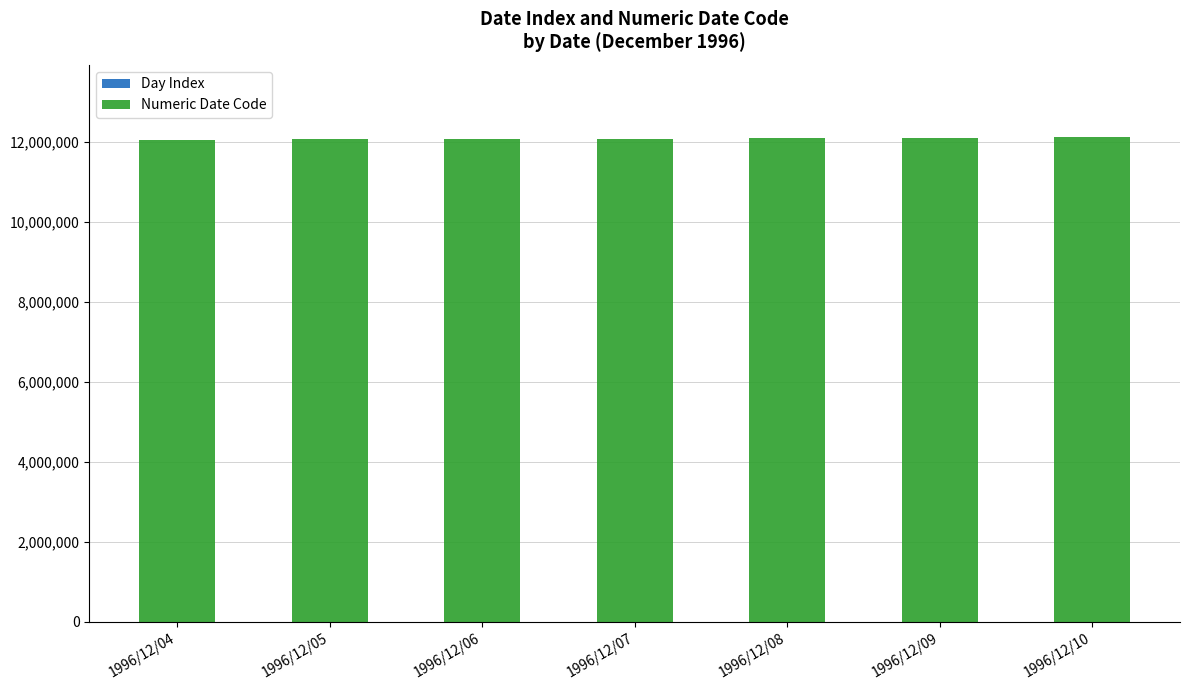

What is the highest value of the Day Index series?

10